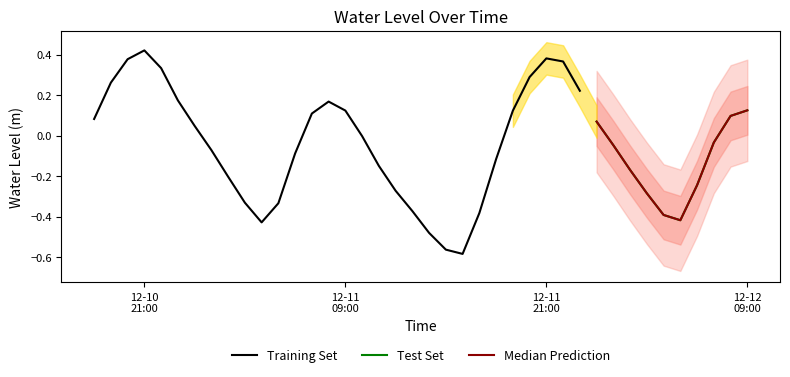

Where is the data nearest to the value 0?

2022-12-11 10:00:00